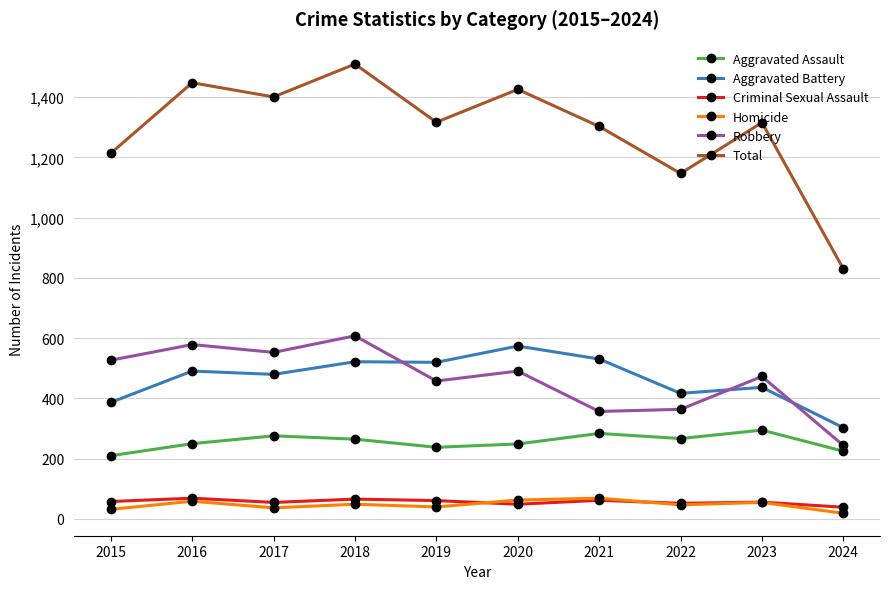

The Total series shows 1799 at 2021. True or false?

False